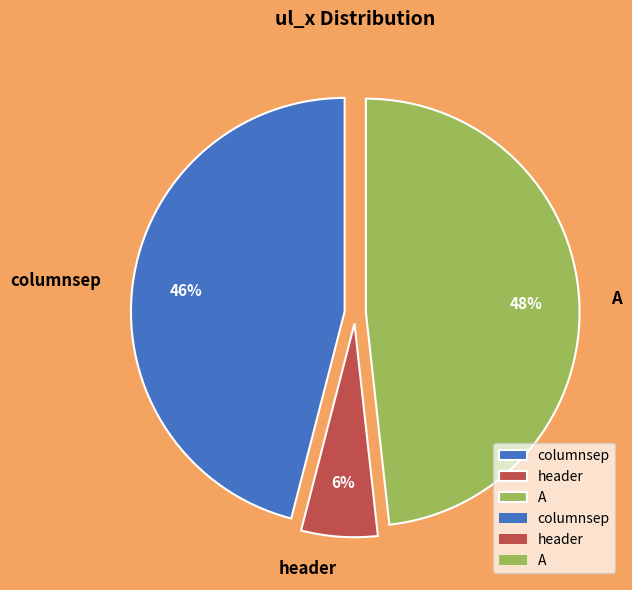

To the nearest percent, what percentage of the pie is columnsep?

46%